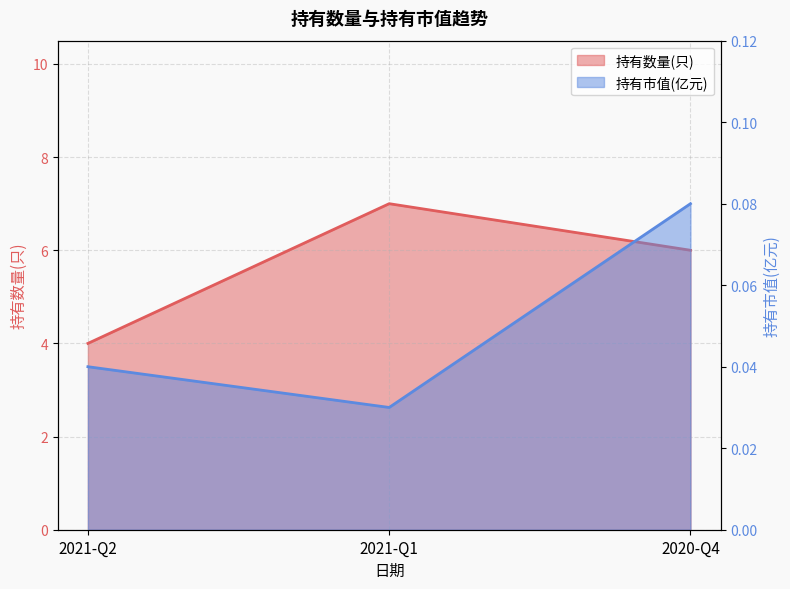

Where does the 持有数量(只) series first go above 6?

2021-Q1